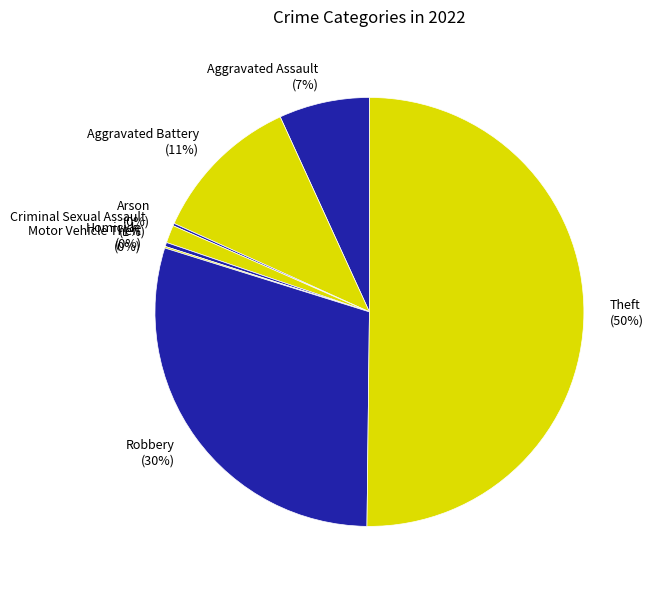

Is the sum of Homicide (0%) and Aggravated Assault (7%) greater than half?

No